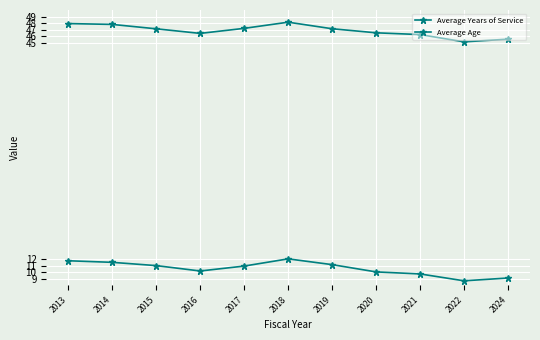

What is the difference between the second highest and second lowest values in the Average Age series?

2.4